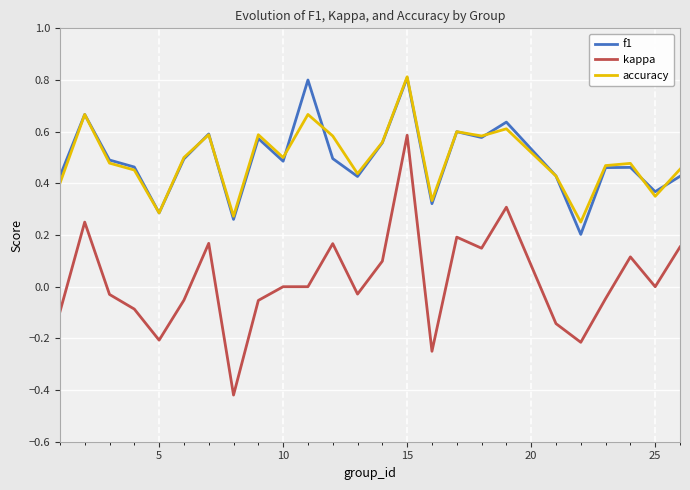

Which series has the widest spread of values?

kappa